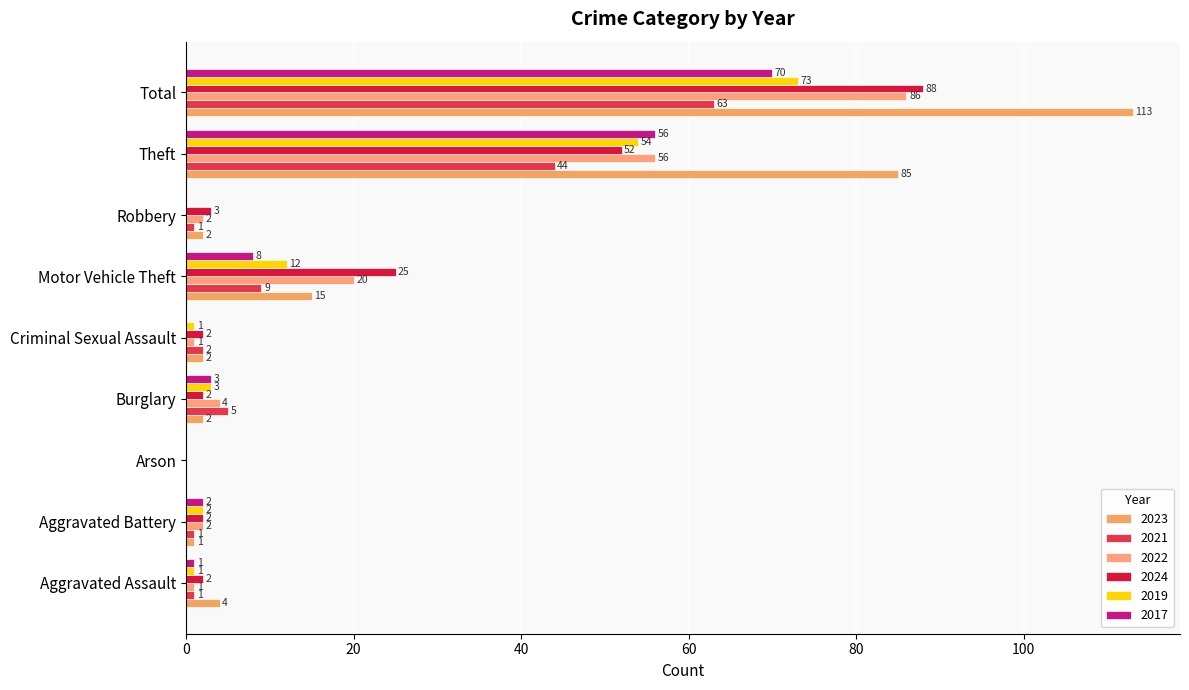

At Theft, list the series in order from smallest to largest.

2021, 2024, 2019, 2022, 2017, 2023